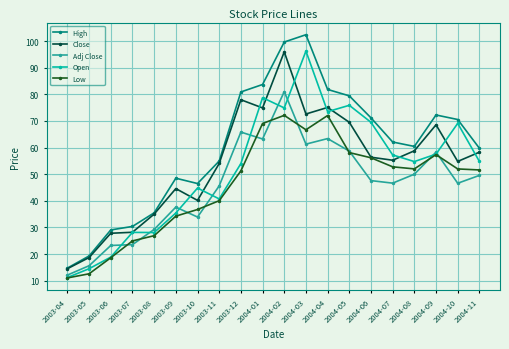

True or false: Adj Close and Close cross at least once.

False